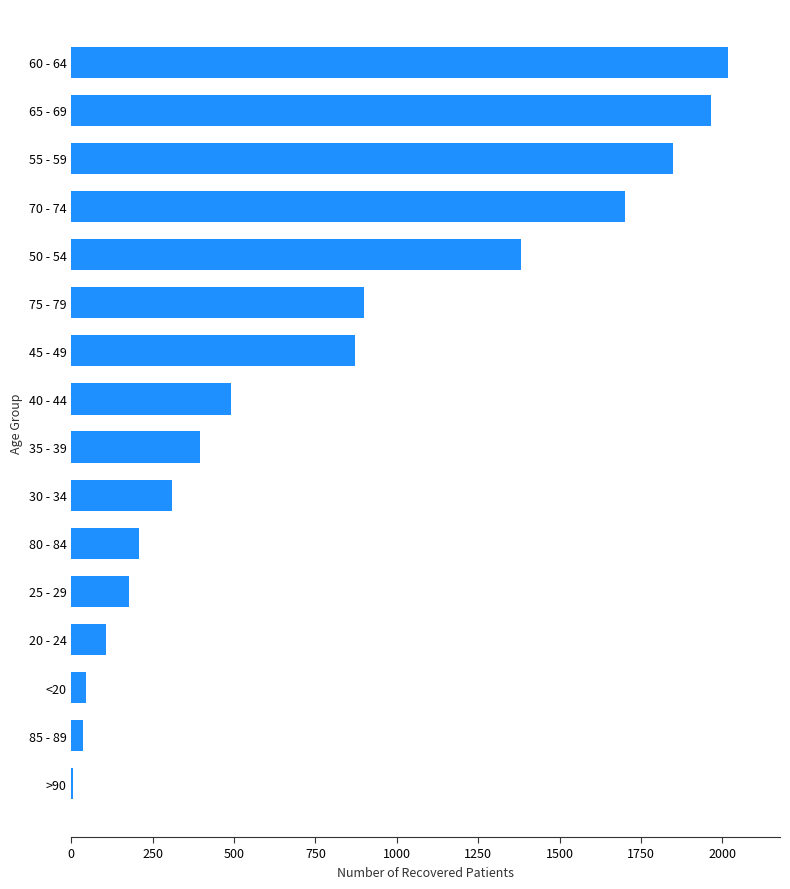

What is the sum of all values?

12453